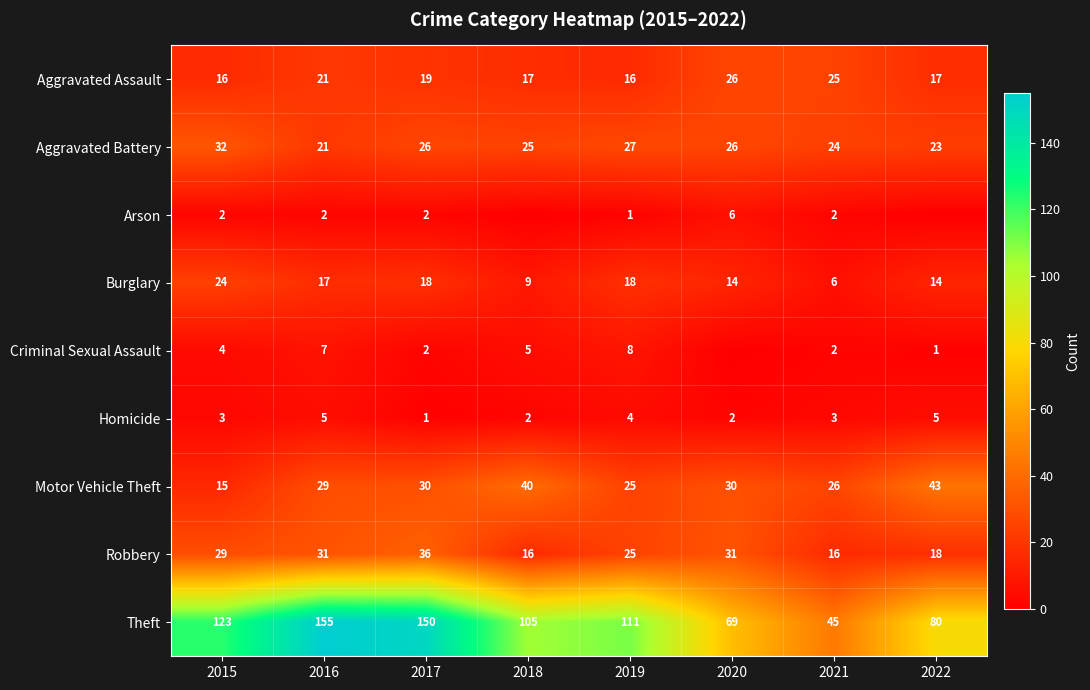

Which has a higher value, 2017 or 2019?

2017